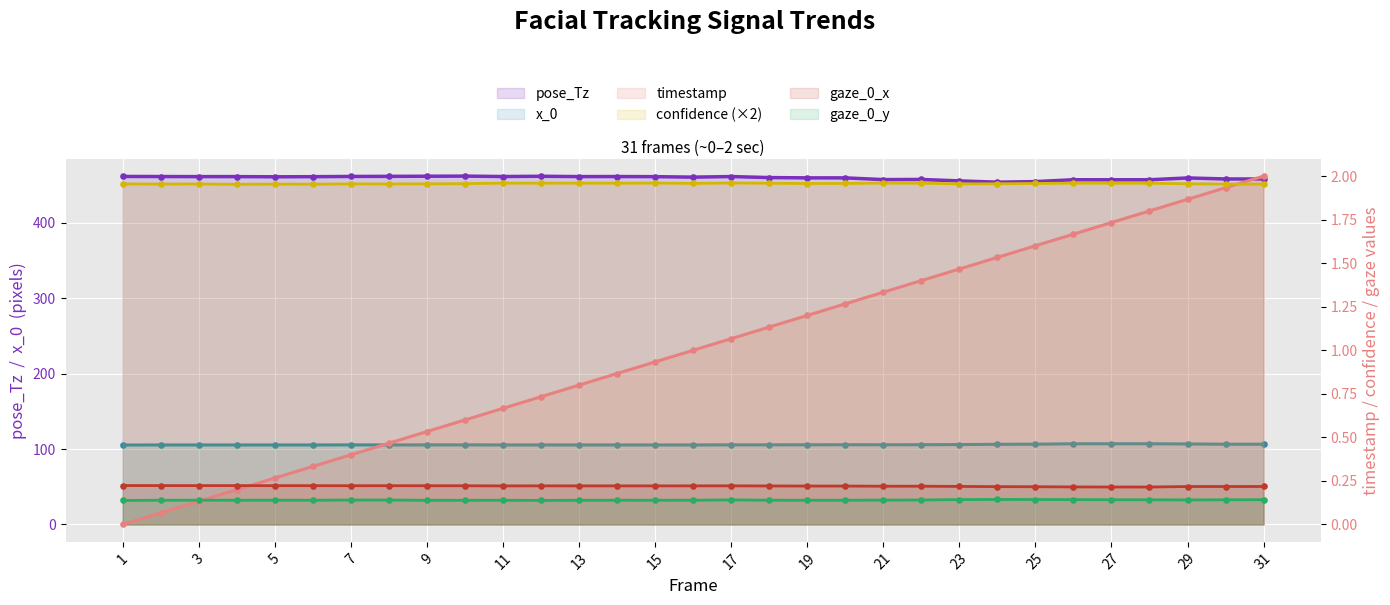

Which series reaches the maximum Y coordinate?

pose_Tz